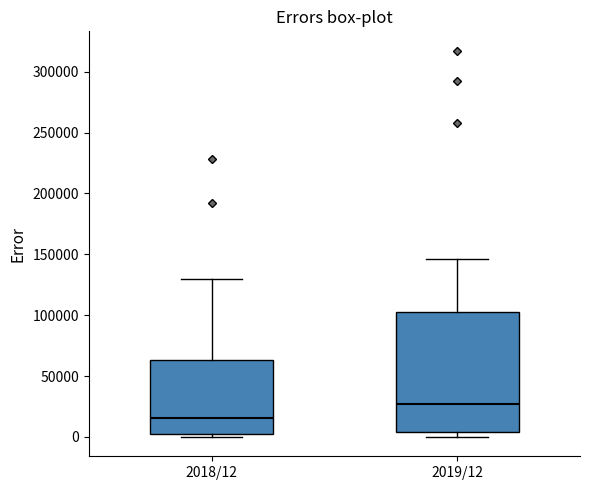

Which box has the highest median line?

2019/12